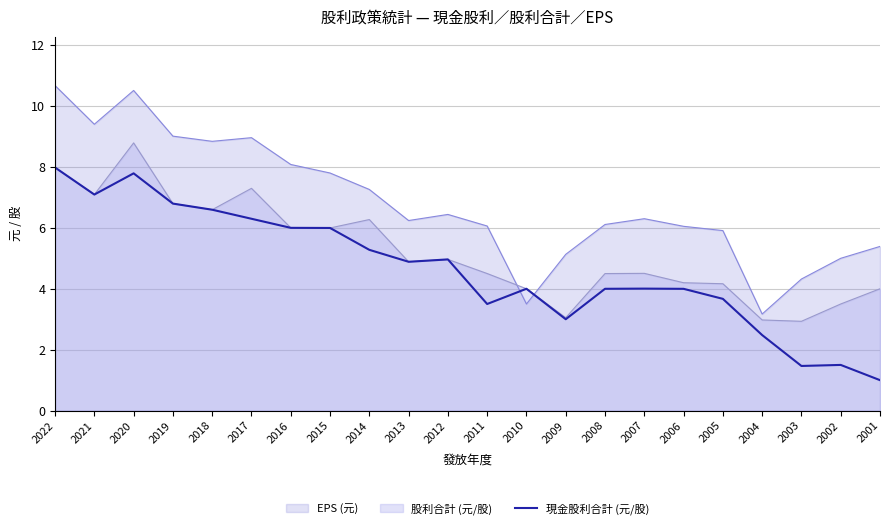

Rank the series by their average value, from highest to lowest.

EPS (元), 股利合計 (元/股), 現金股利合計 (元/股)